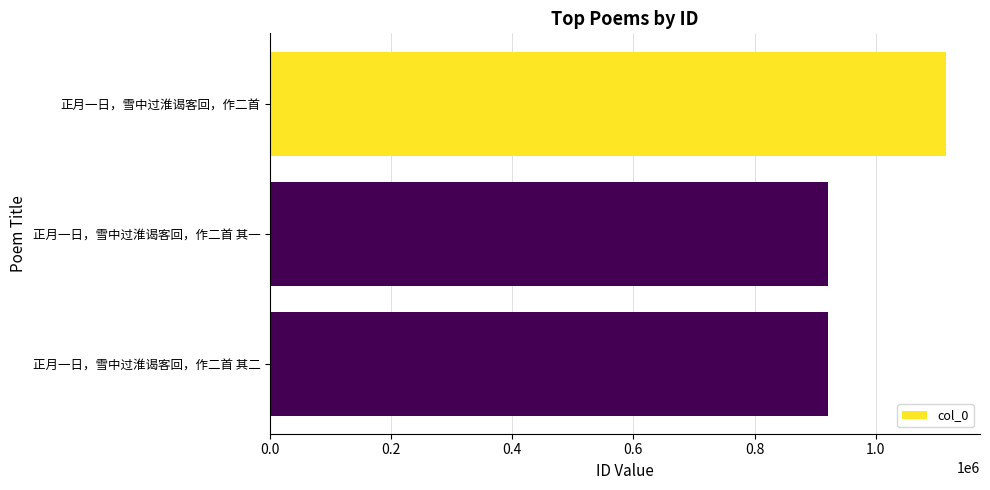

Is it true that the value at 正月一日，雪中过淮谒客回，作二首 其二 is 921402?

True